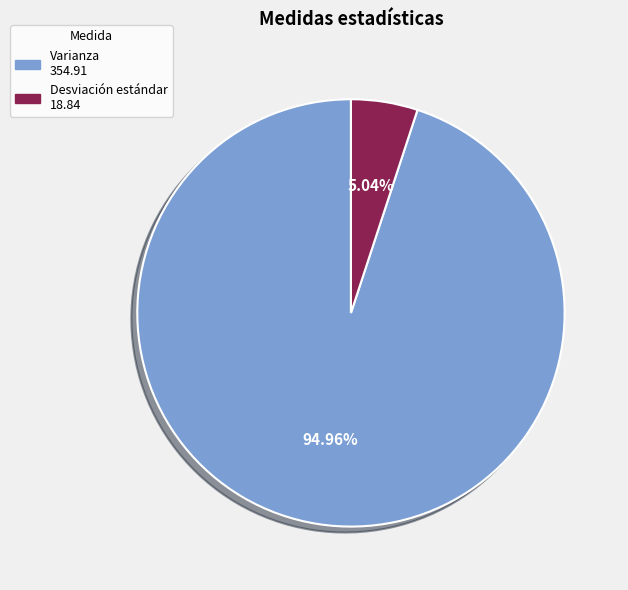

How many slices are in this pie chart?

2